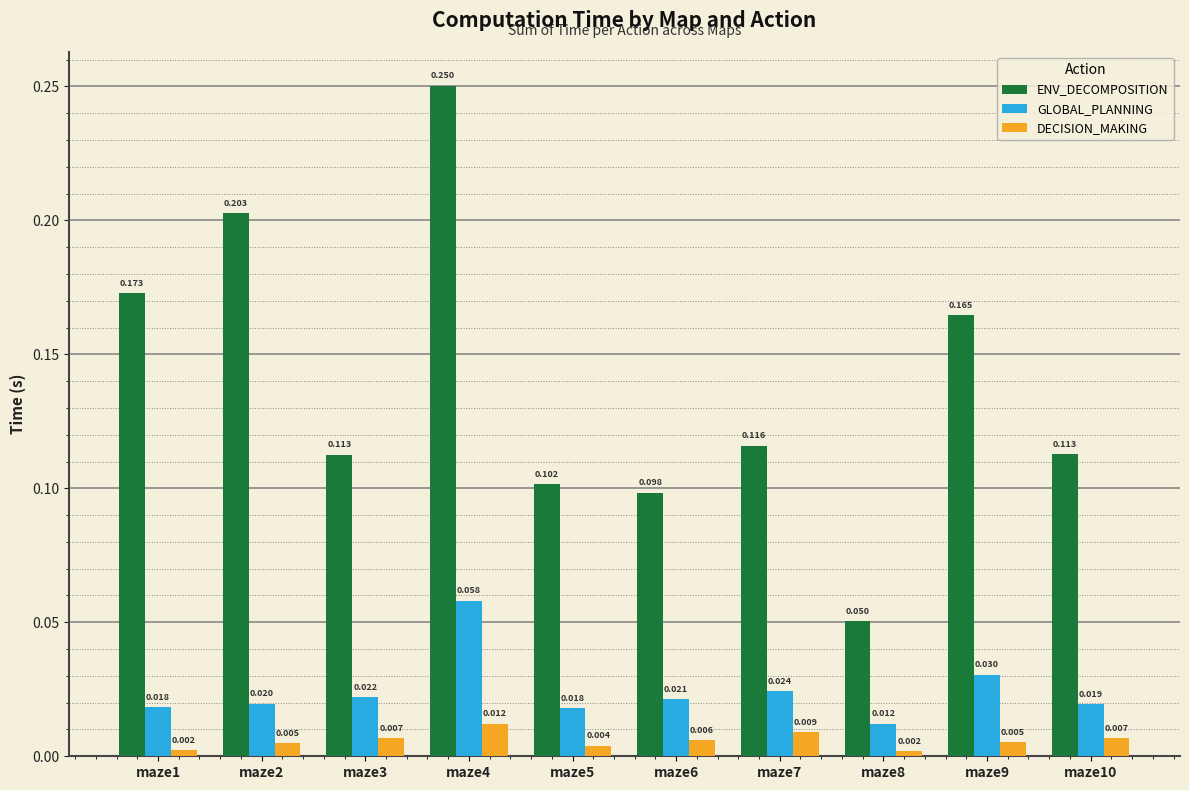

Which series has the widest spread of values?

ENV_DECOMPOSITION